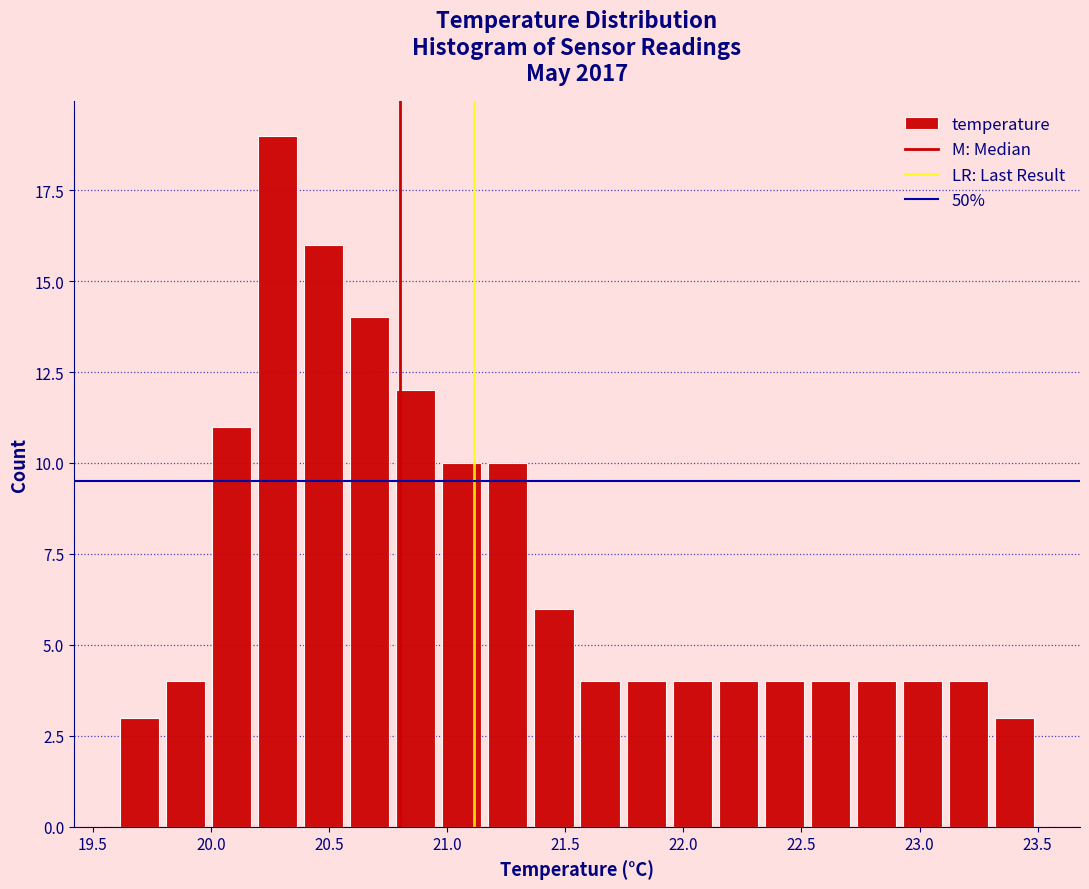

Read against the x-axis, roughly where is the centre of the tallest bar?

20.30